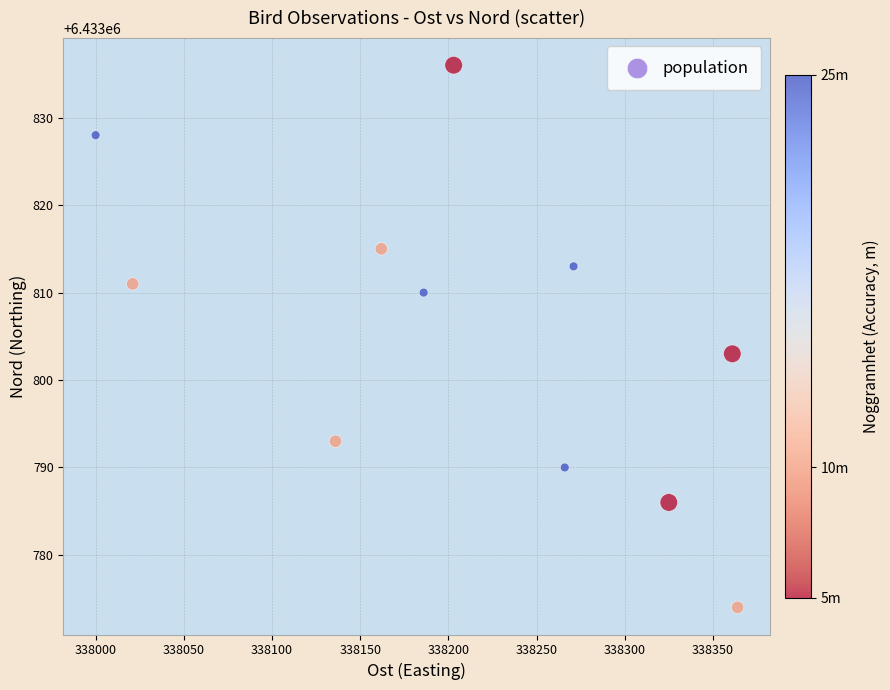

What is the range of X values (max minus min)?

364